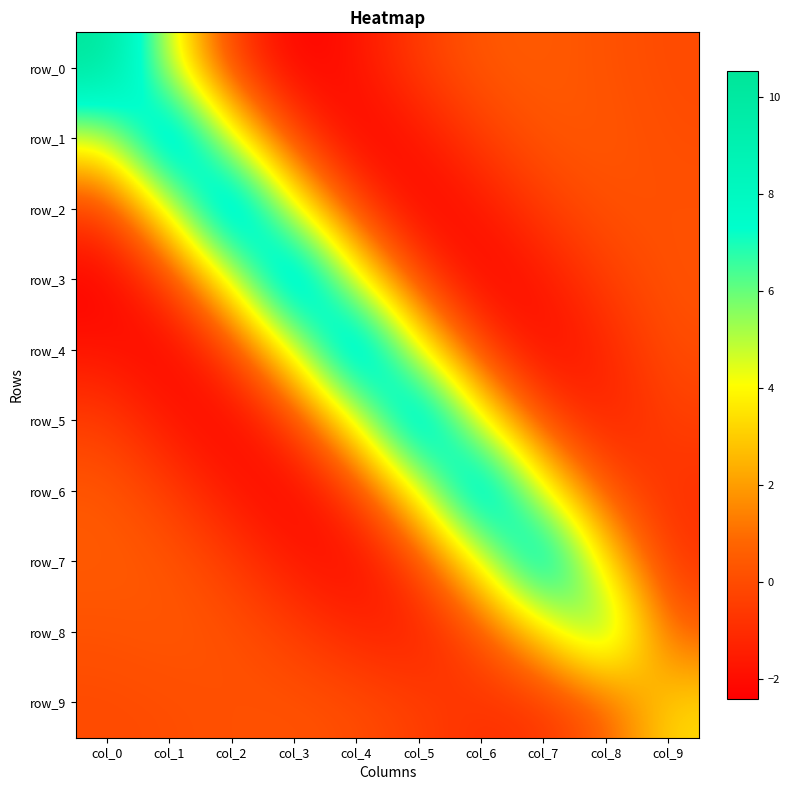

How many positive values does the row_4 series have?

4